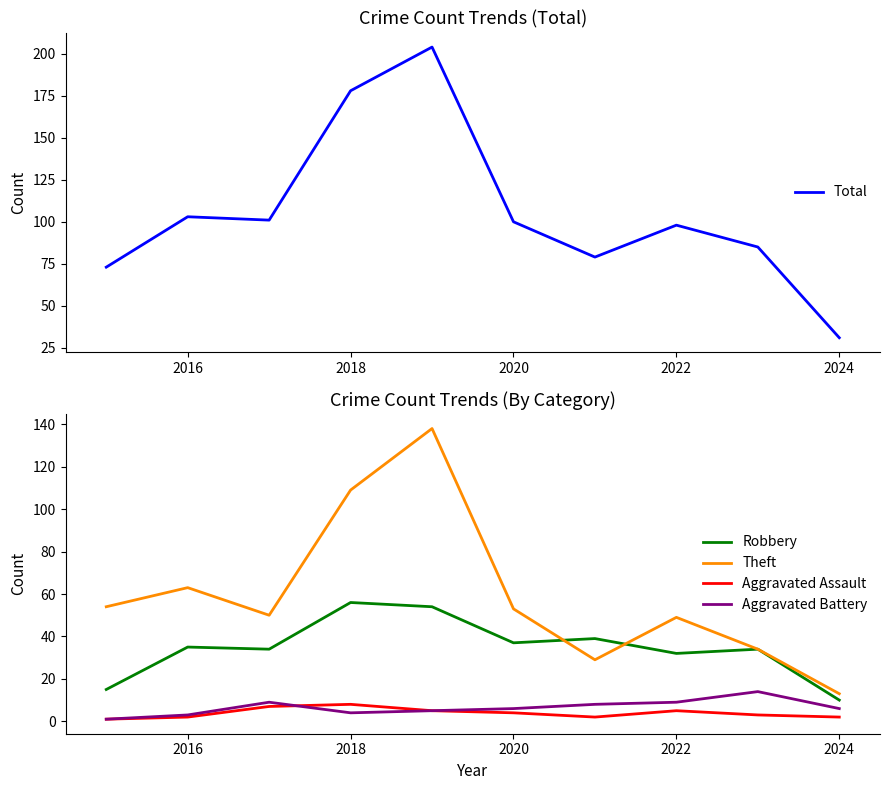

What is the lowest value of the Theft series?

13